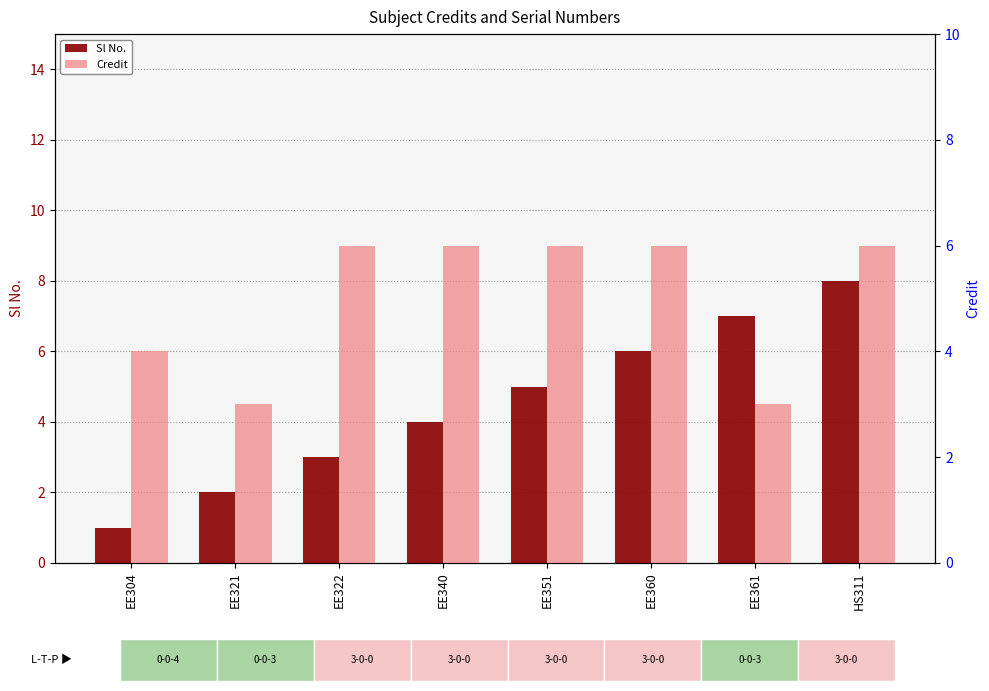

What are all the series names shown in the legend?

Sl No., Credit